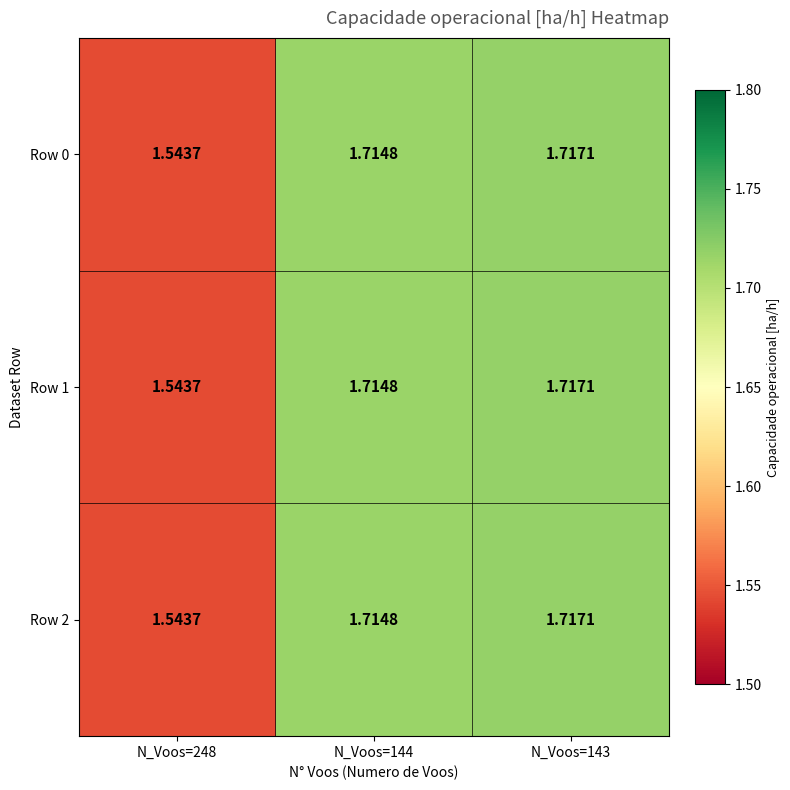

Is the value of Row 0 at N_Voos=144 greater than the value of Row 1 at N_Voos=248?

Yes